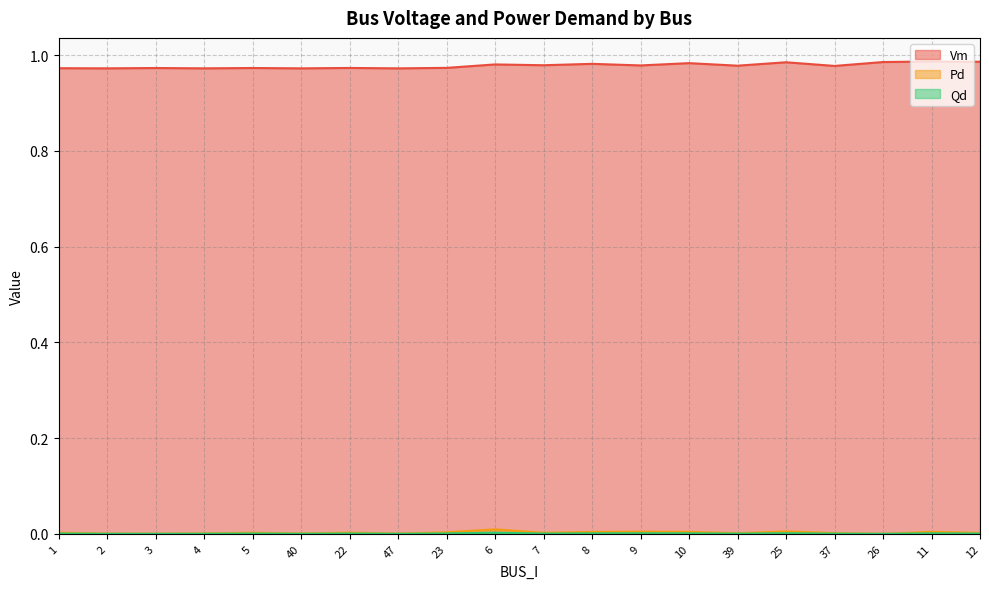

What is the sum of all Vm values?

19.6